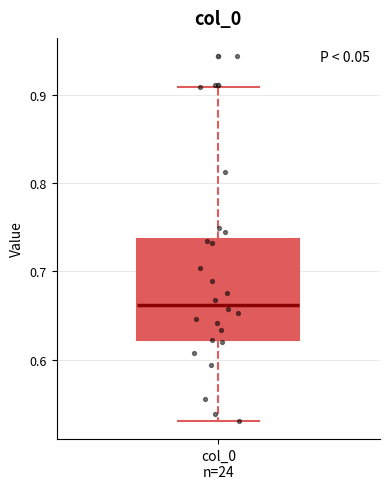

Where is the lower edge of the box for col_0 n=24 on the y-axis? The values are not printed on the chart, so give them approximately, as read against the axis.

0.62